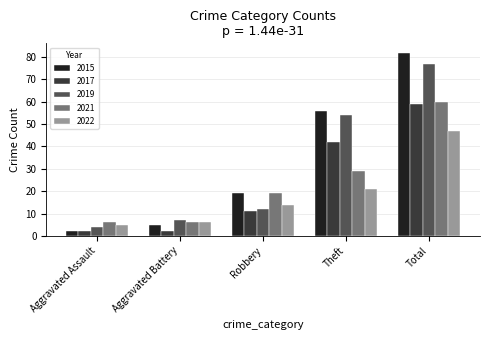

What is the sum of the 2019 values at Aggravated Assault and Theft?

58